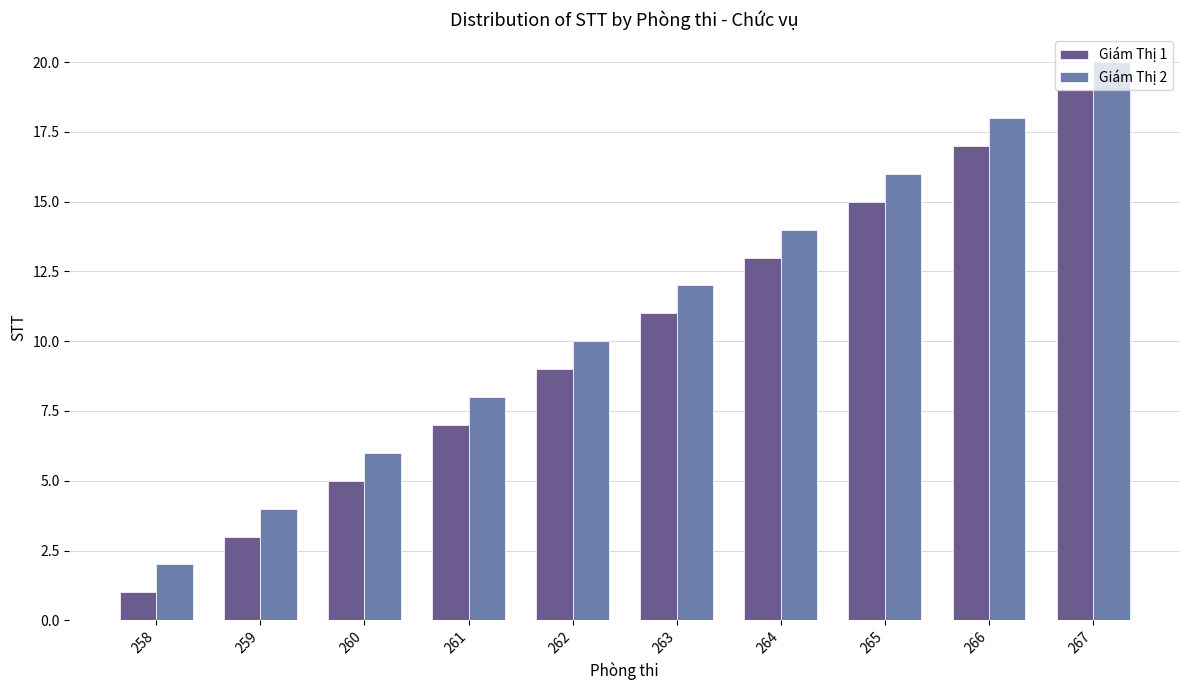

Which series has the largest total across all categories?

Giám Thị 2